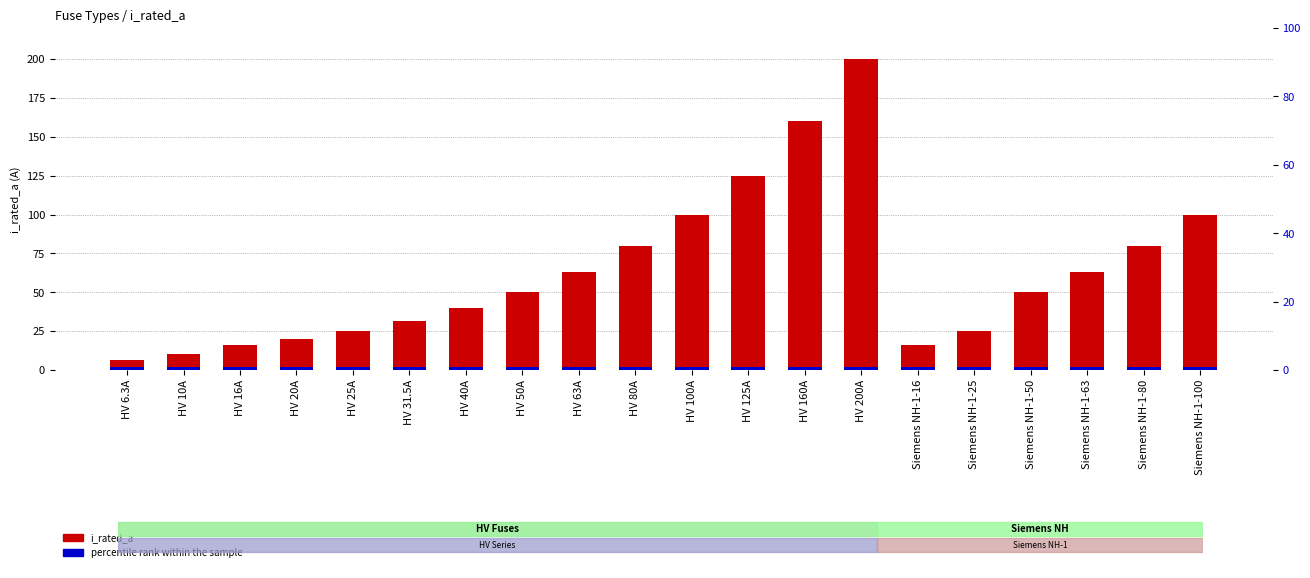

Which series has the largest total across all categories?

i_rated_a